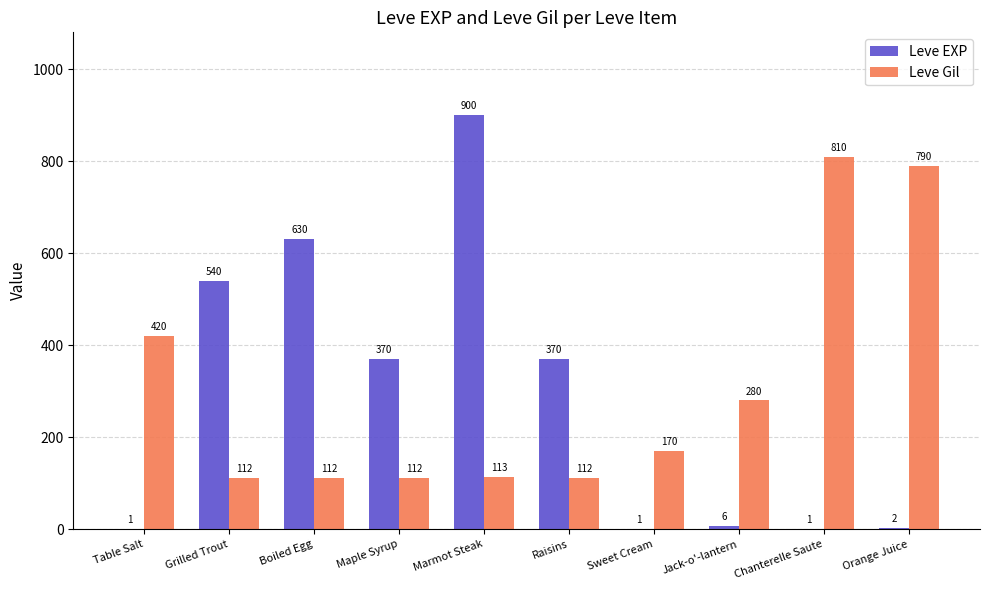

Count the number of categories in the chart.

10